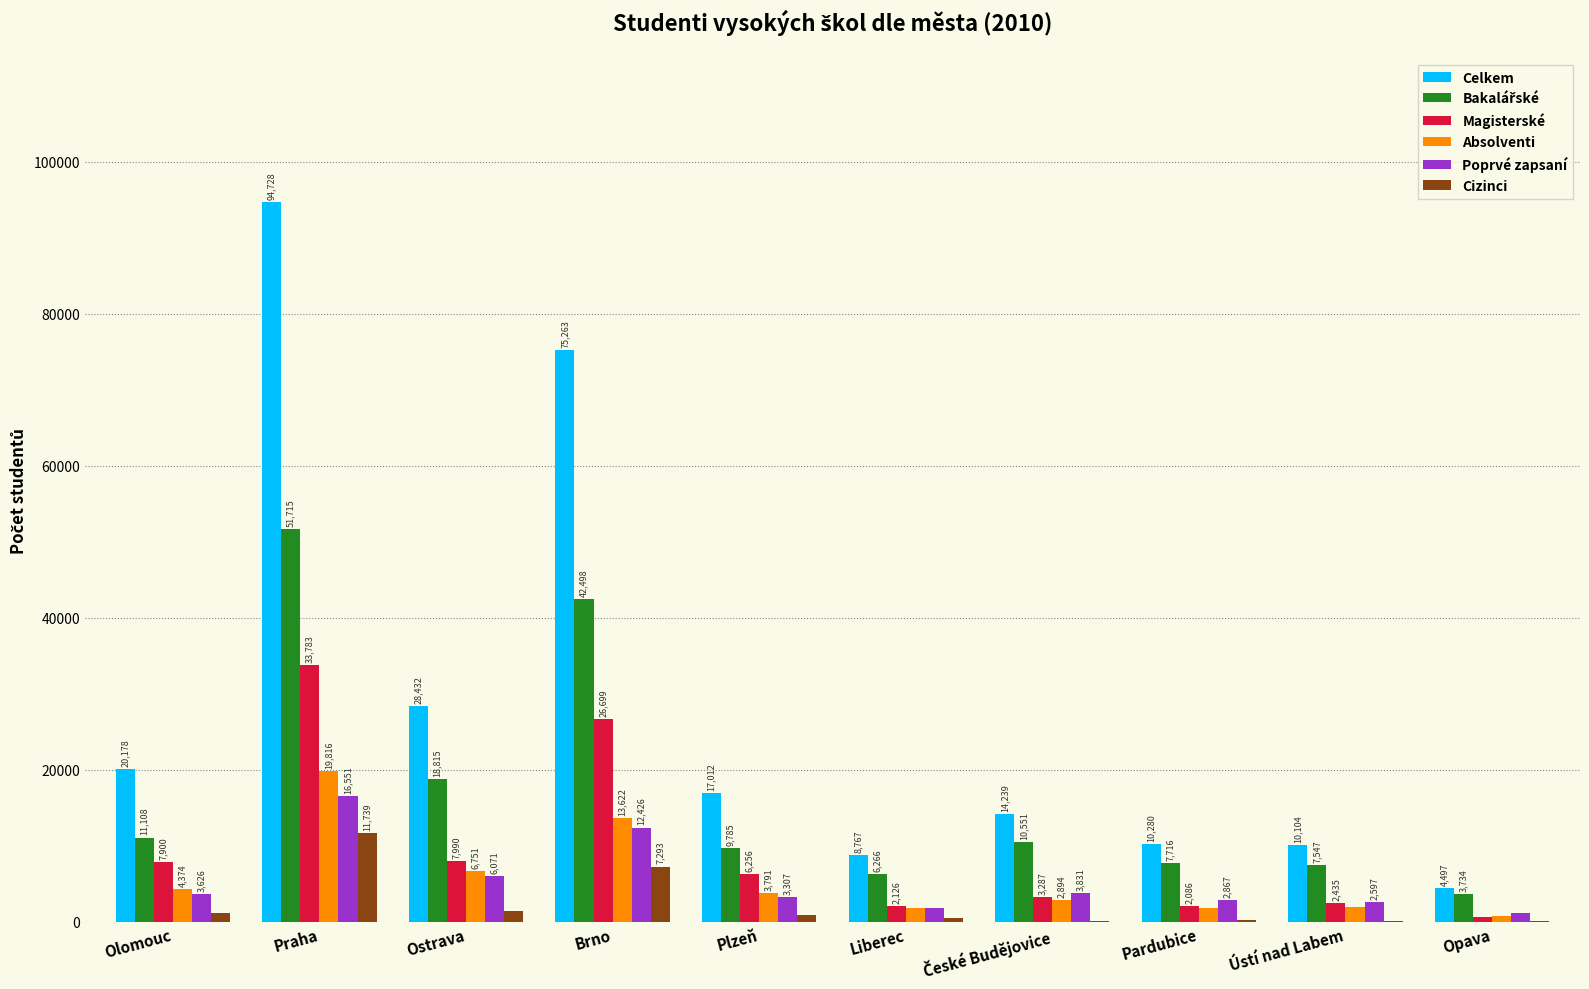

What is the sum of the Magisterské values at Praha and Liberec?

35909